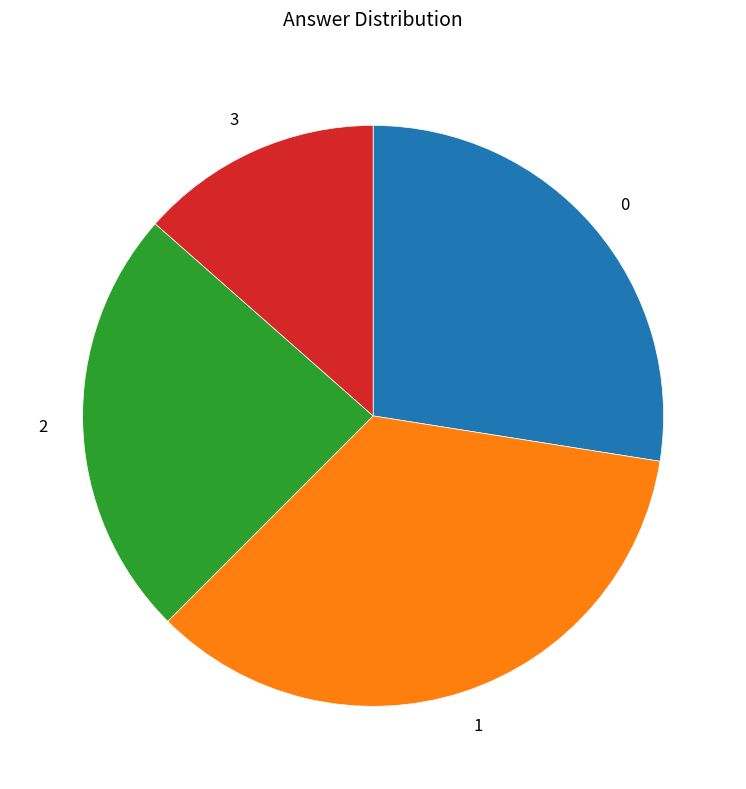

True or false: 1 accounts for 35% of the total.

True